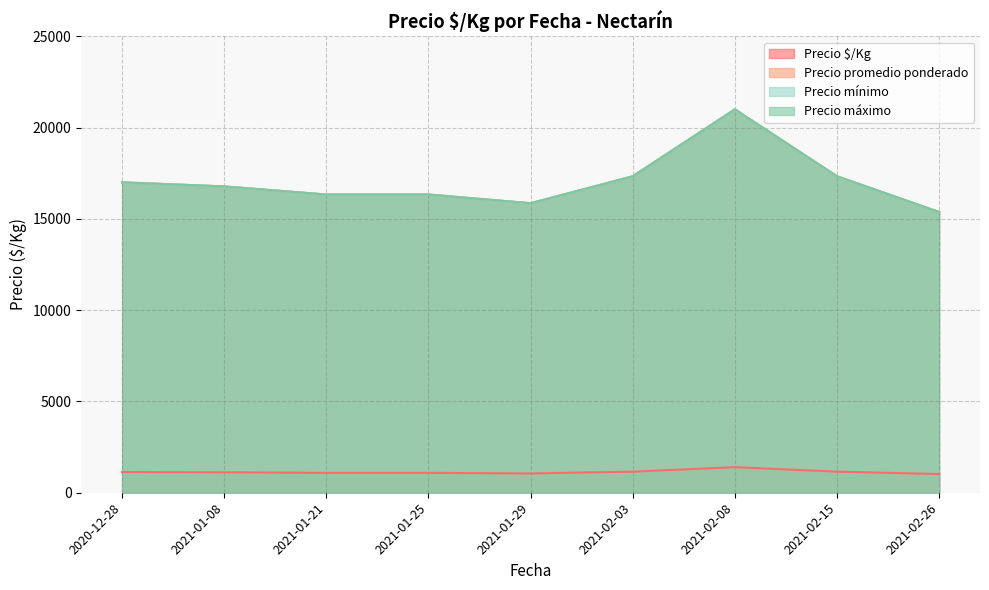

Is it true that Precio promedio ponderado equals 16000 at 2021-01-21?

True